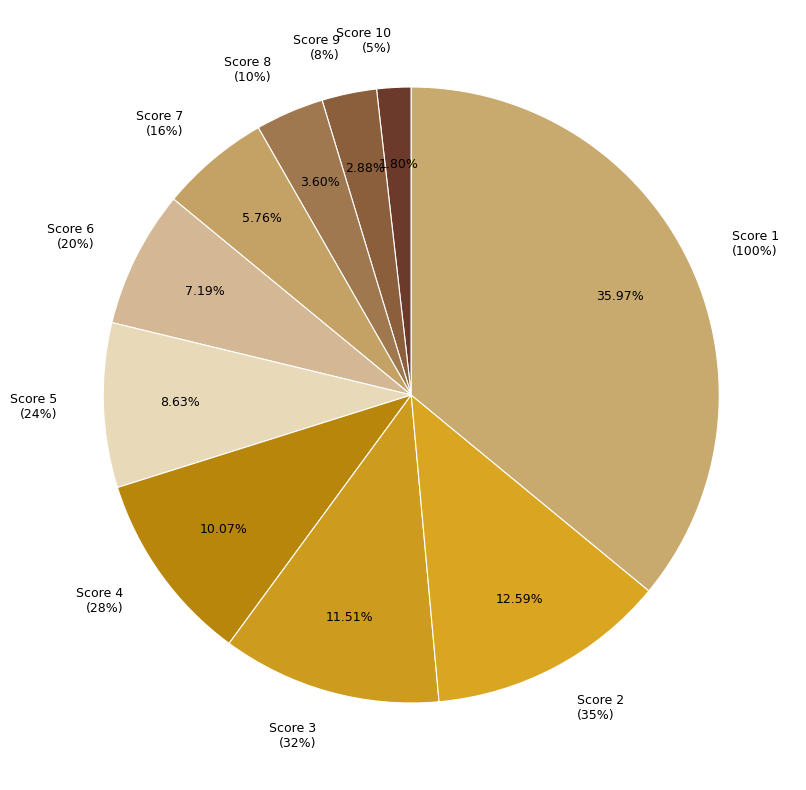

Is it true that 9 is 1% of the pie?

False